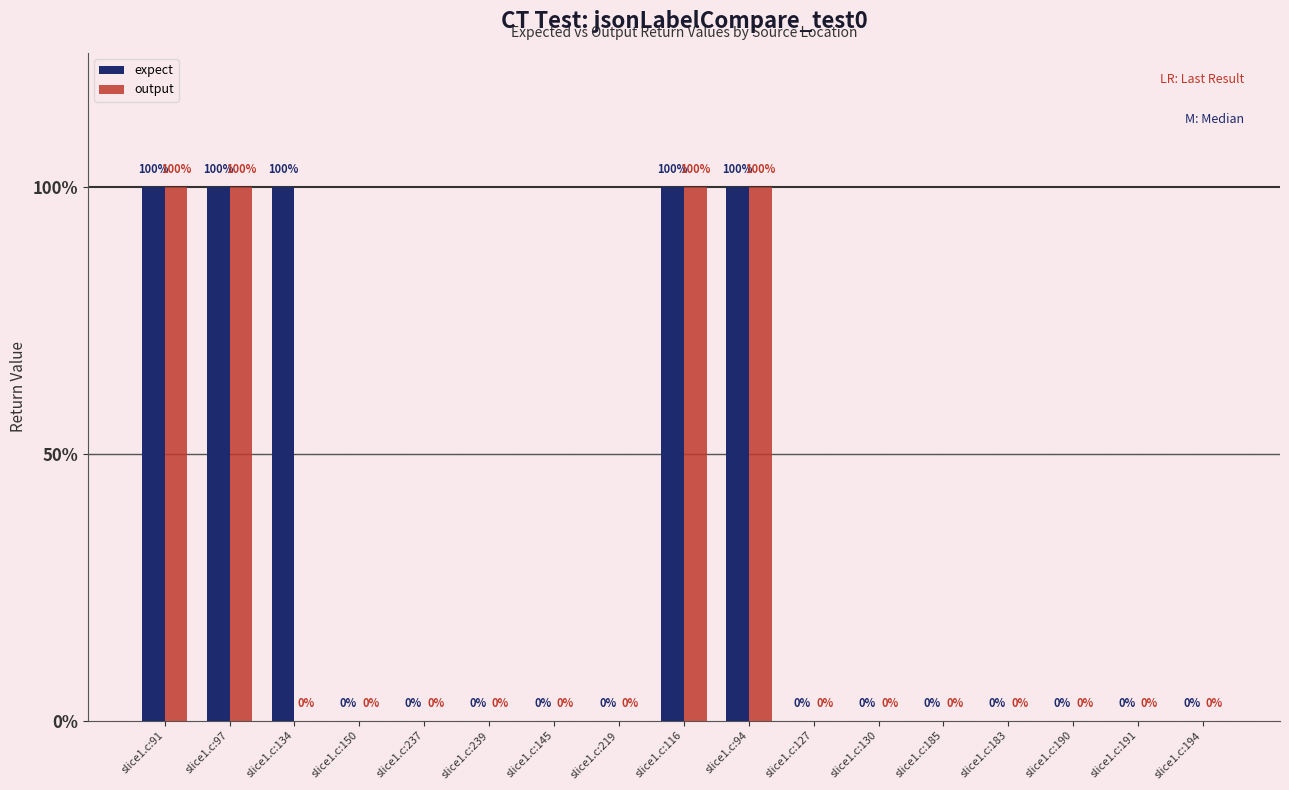

Are the bars grouped side by side (vs. stacked)?

Yes